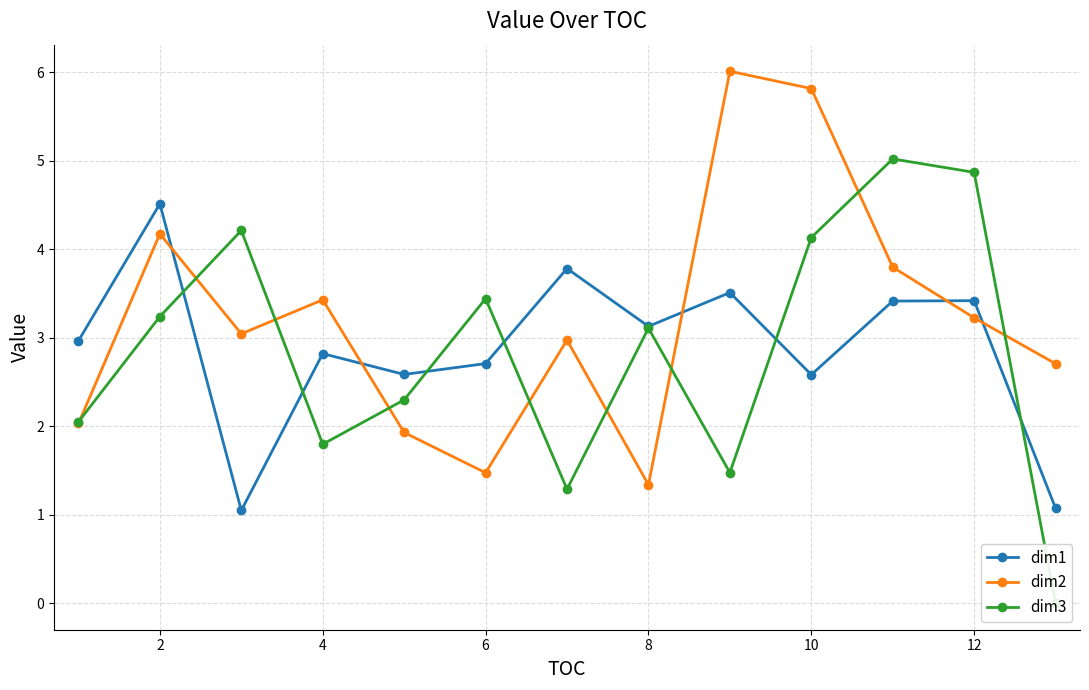

In dim1, how many points are higher than both neighbors (excluding endpoints)?

5